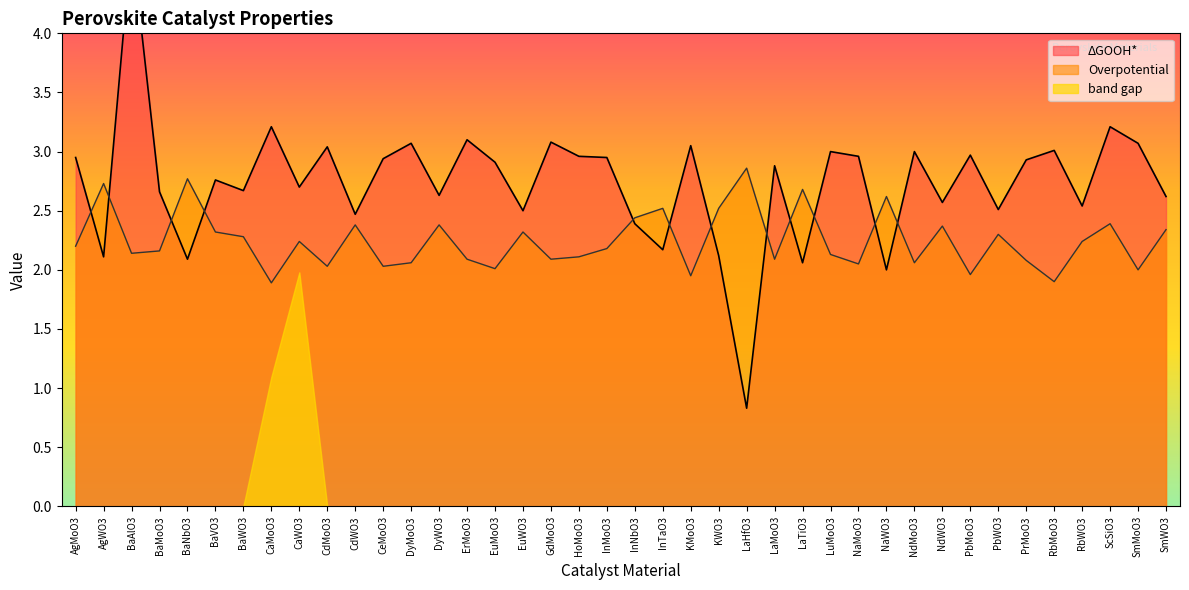

What is the average value of the ΔGOOH* series?

2.7